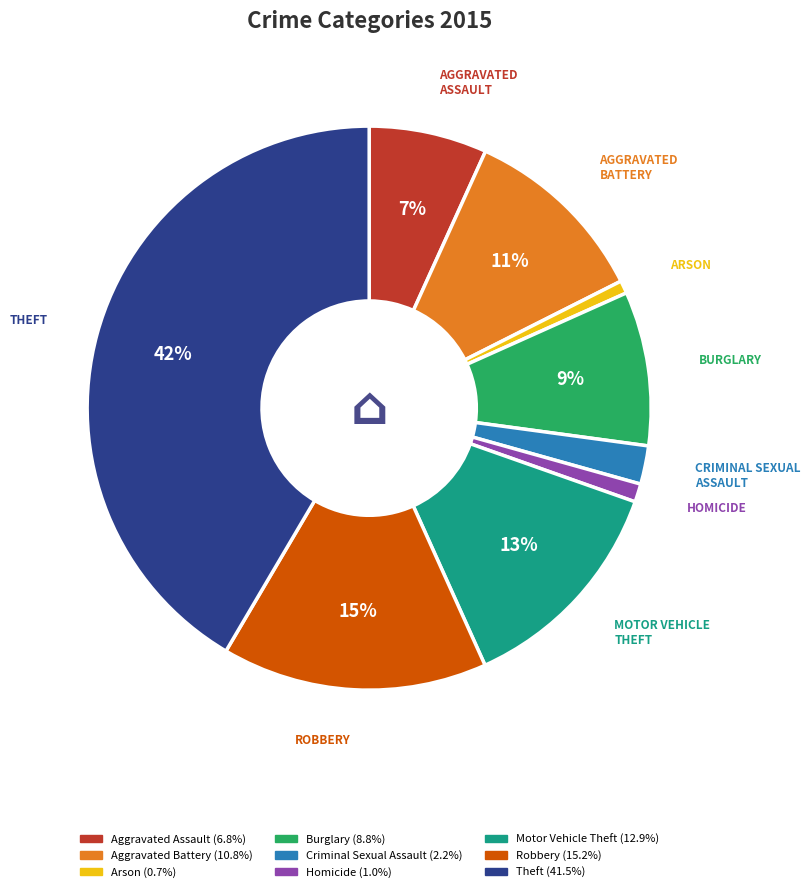

How many segments does this pie chart have?

9